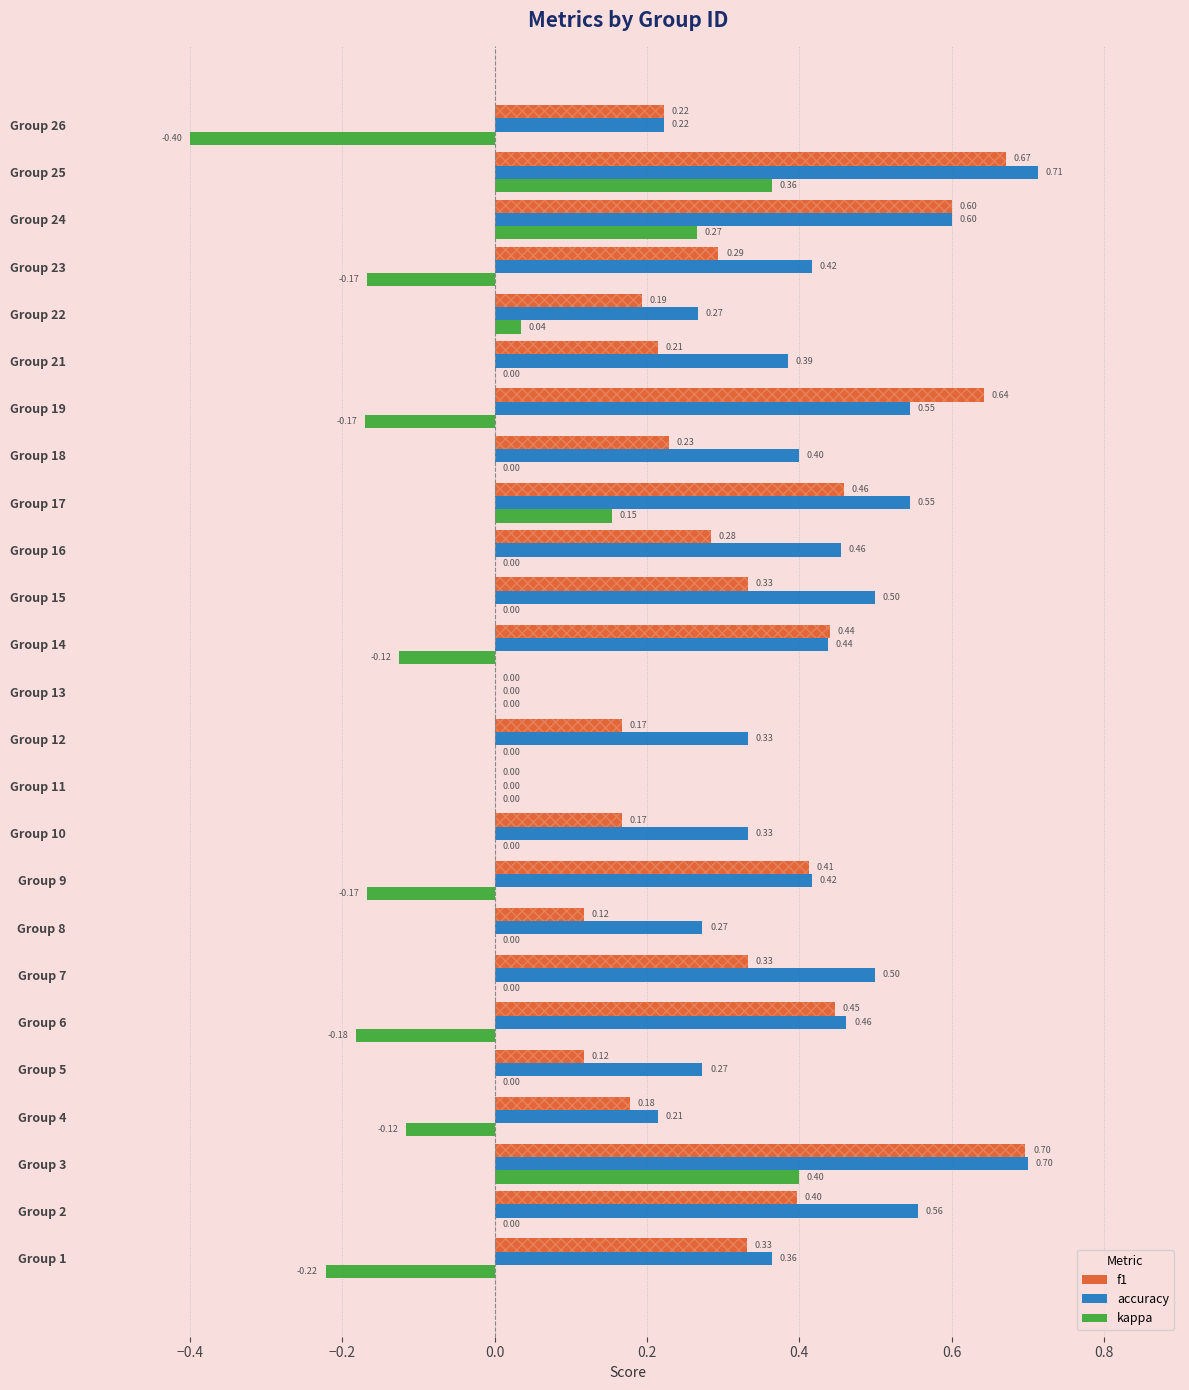

At which category is the sum across all series the highest?

Group 3